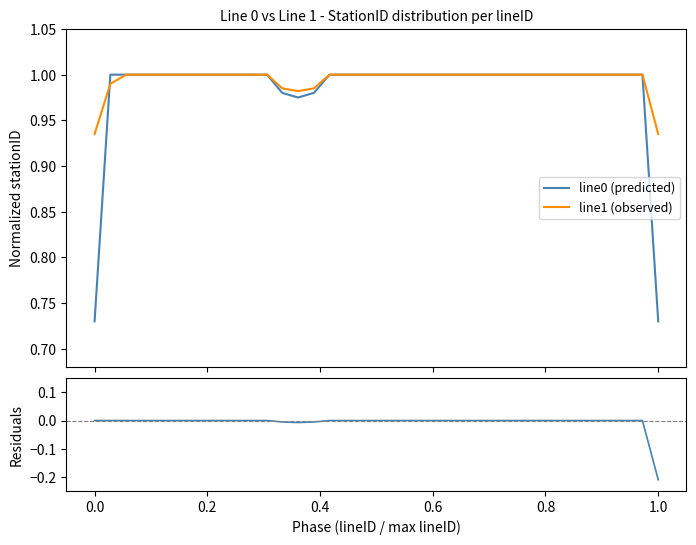

Rank the series by their maximum value, from highest to lowest.

line0 (predicted), line1 (observed), residuals